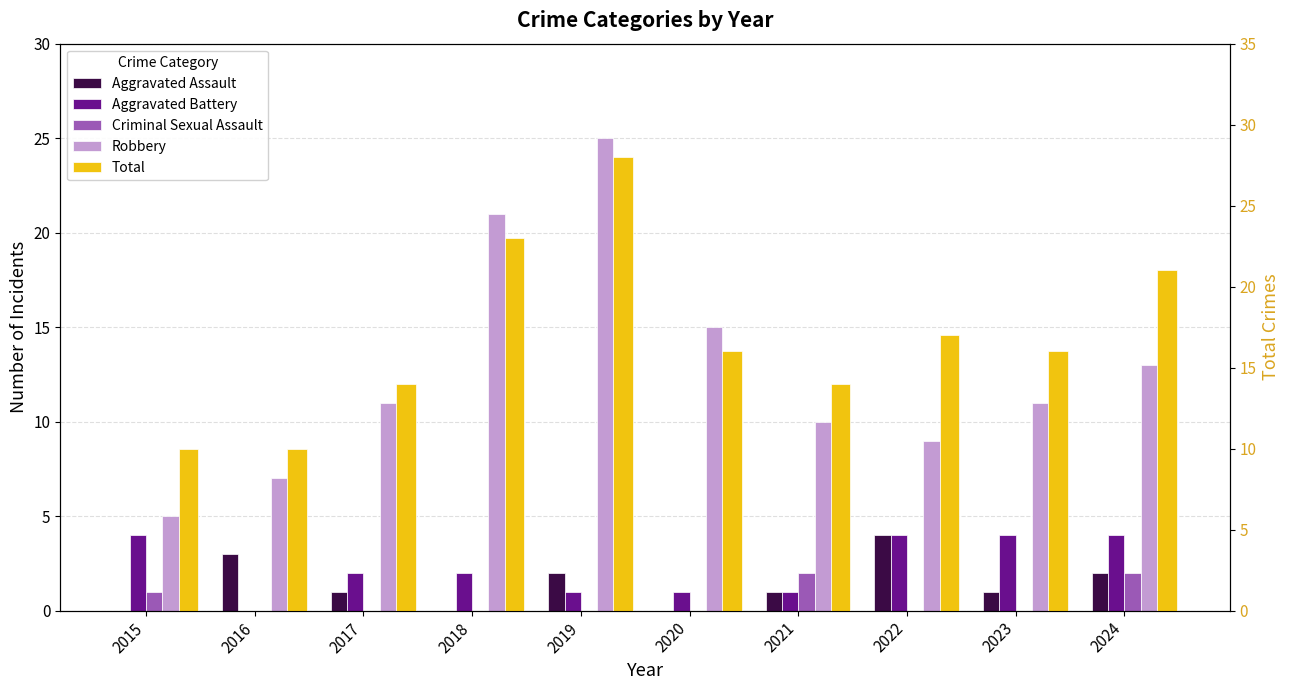

How many values in Criminal Sexual Assault are above zero?

3